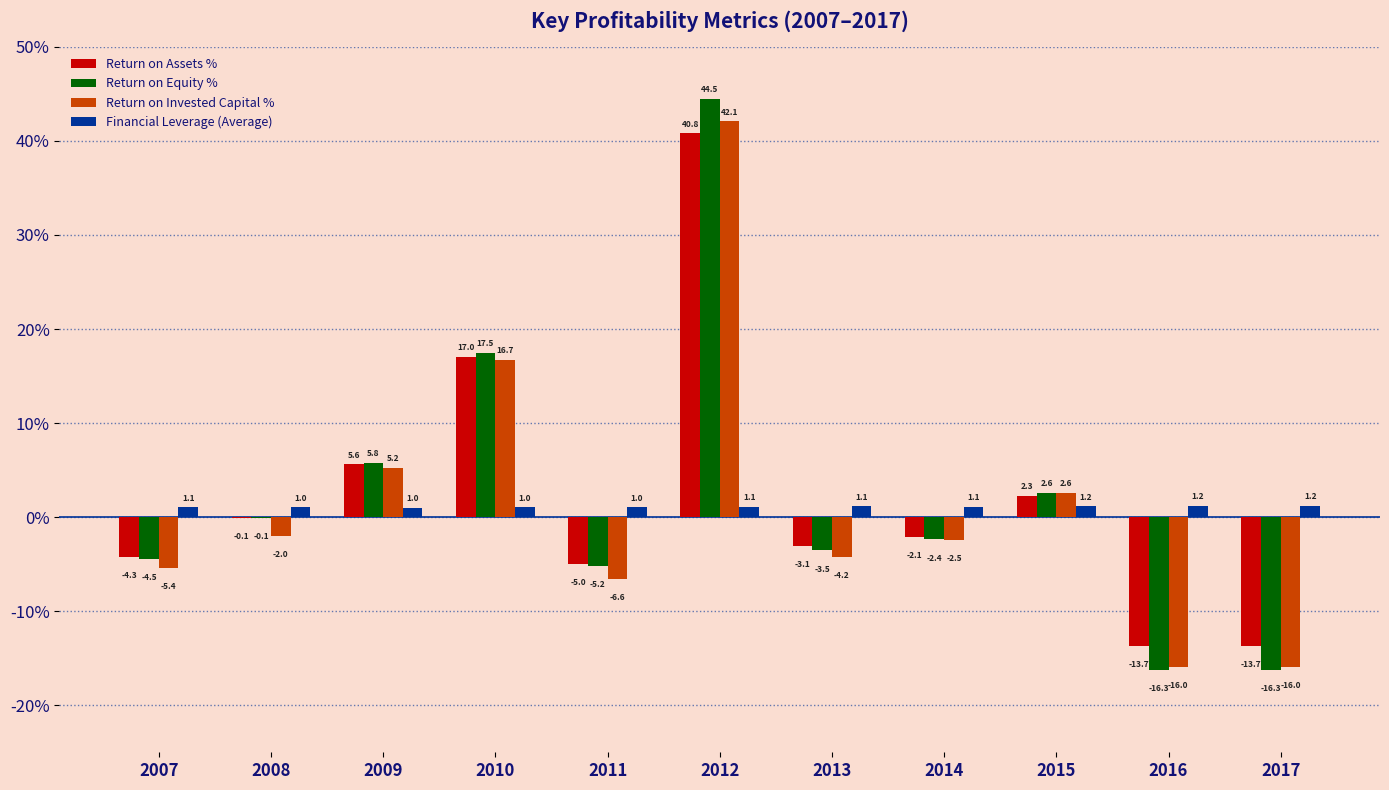

True or false: Return on Assets % has a value of -13.7 at 2017.

True